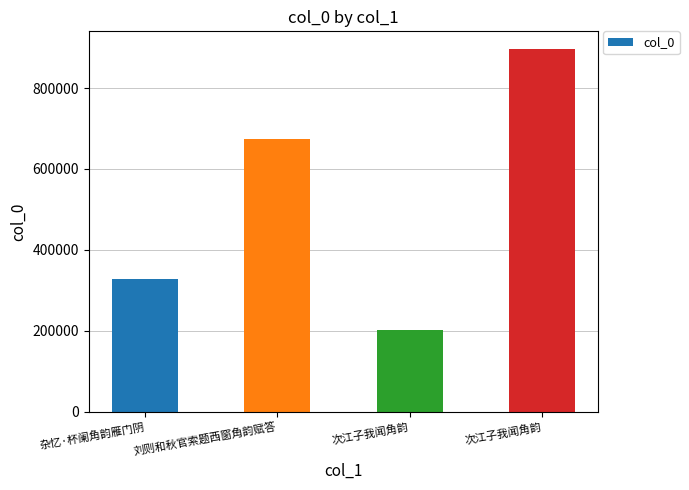

How many values are below 673945?

2